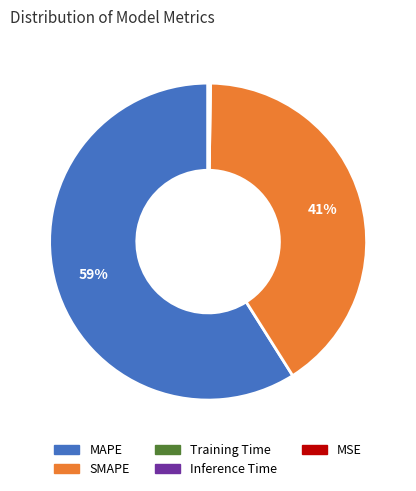

Which slice represents more than half of the pie?

MAPE